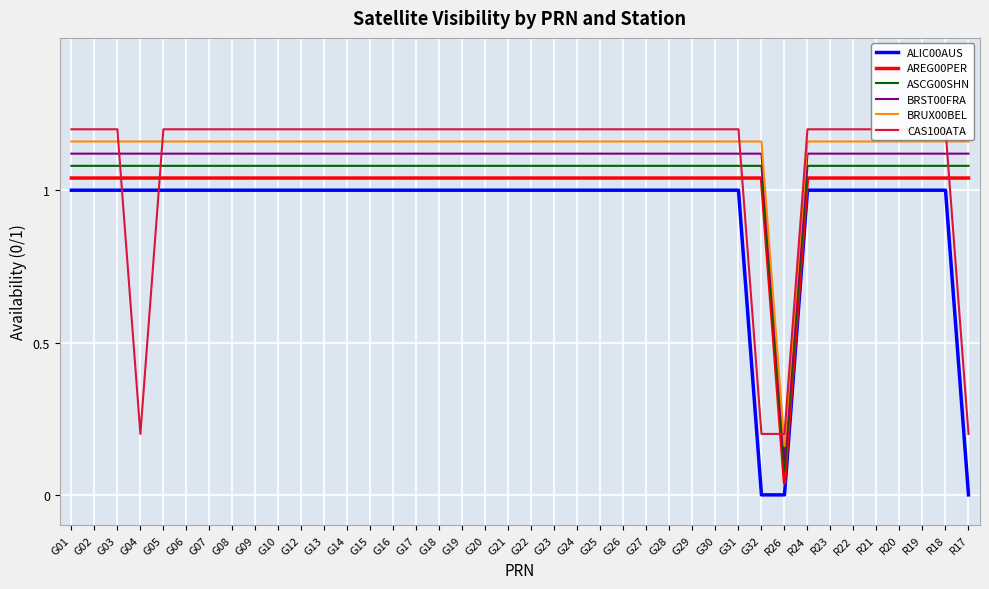

Reading left to right, list all the values displayed in this chart.

ALIC00AUS: G01=1.0	G02=1.0	G03=1.0	G04=1.0	G05=1.0	G06=1.0	G07=1.0	G08=1.0	G09=1.0	G10=1.0	G12=1.0	G13=1.0	G14=1.0	G15=1.0	G16=1.0	G17=1.0	G18=1.0	G19=1.0	G20=1.0	G21=1.0	G22=1.0	G23=1.0	G24=1.0	G25=1.0	G26=1.0	G27=1.0	G28=1.0	G29=1.0	G30=1.0	G31=1.0	G32=0.0	R26=0.0	R24=1.0	R23=1.0	R22=1.0	R21=1.0	R20=1.0	R19=1.0	R18=1.0	R17=0.0
AREG00PER: G01=1.0	G02=1.0	G03=1.0	G04=1.0	G05=1.0	G06=1.0	G07=1.0	G08=1.0	G09=1.0	G10=1.0	G12=1.0	G13=1.0	G14=1.0	G15=1.0	G16=1.0	G17=1.0	G18=1.0	G19=1.0	G20=1.0	G21=1.0	G22=1.0	G23=1.0	G24=1.0	G25=1.0	G26=1.0	G27=1.0	G28=1.0	G29=1.0	G30=1.0	G31=1.0	G32=1.0	R26=0.0	R24=1.0	R23=1.0	R22=1.0	R21=1.0	R20=1.0	R19=1.0	R18=1.0	R17=1.0
ASCG00SHN: G01=1.1	G02=1.1	G03=1.1	G04=1.1	G05=1.1	G06=1.1	G07=1.1	G08=1.1	G09=1.1	G10=1.1	G12=1.1	G13=1.1	G14=1.1	G15=1.1	G16=1.1	G17=1.1	G18=1.1	G19=1.1	G20=1.1	G21=1.1	G22=1.1	G23=1.1	G24=1.1	G25=1.1	G26=1.1	G27=1.1	G28=1.1	G29=1.1	G30=1.1	G31=1.1	G32=1.1	R26=0.1	R24=1.1	R23=1.1	R22=1.1	R21=1.1	R20=1.1	R19=1.1	R18=1.1	R17=1.1
BRST00FRA: G01=1.1	G02=1.1	G03=1.1	G04=1.1	G05=1.1	G06=1.1	G07=1.1	G08=1.1	G09=1.1	G10=1.1	G12=1.1	G13=1.1	G14=1.1	G15=1.1	G16=1.1	G17=1.1	G18=1.1	G19=1.1	G20=1.1	G21=1.1	G22=1.1	G23=1.1	G24=1.1	G25=1.1	G26=1.1	G27=1.1	G28=1.1	G29=1.1	G30=1.1	G31=1.1	G32=1.1	R26=0.1	R24=1.1	R23=1.1	R22=1.1	R21=1.1	R20=1.1	R19=1.1	R18=1.1	R17=1.1
BRUX00BEL: G01=1.2	G02=1.2	G03=1.2	G04=1.2	G05=1.2	G06=1.2	G07=1.2	G08=1.2	G09=1.2	G10=1.2	G12=1.2	G13=1.2	G14=1.2	G15=1.2	G16=1.2	G17=1.2	G18=1.2	G19=1.2	G20=1.2	G21=1.2	G22=1.2	G23=1.2	G24=1.2	G25=1.2	G26=1.2	G27=1.2	G28=1.2	G29=1.2	G30=1.2	G31=1.2	G32=1.2	R26=0.2	R24=1.2	R23=1.2	R22=1.2	R21=1.2	R20=1.2	R19=1.2	R18=1.2	R17=1.2
CAS100ATA: G01=1.2	G02=1.2	G03=1.2	G04=0.2	G05=1.2	G06=1.2	G07=1.2	G08=1.2	G09=1.2	G10=1.2	G12=1.2	G13=1.2	G14=1.2	G15=1.2	G16=1.2	G17=1.2	G18=1.2	G19=1.2	G20=1.2	G21=1.2	G22=1.2	G23=1.2	G24=1.2	G25=1.2	G26=1.2	G27=1.2	G28=1.2	G29=1.2	G30=1.2	G31=1.2	G32=0.2	R26=0.2	R24=1.2	R23=1.2	R22=1.2	R21=1.2	R20=1.2	R19=1.2	R18=1.2	R17=0.2